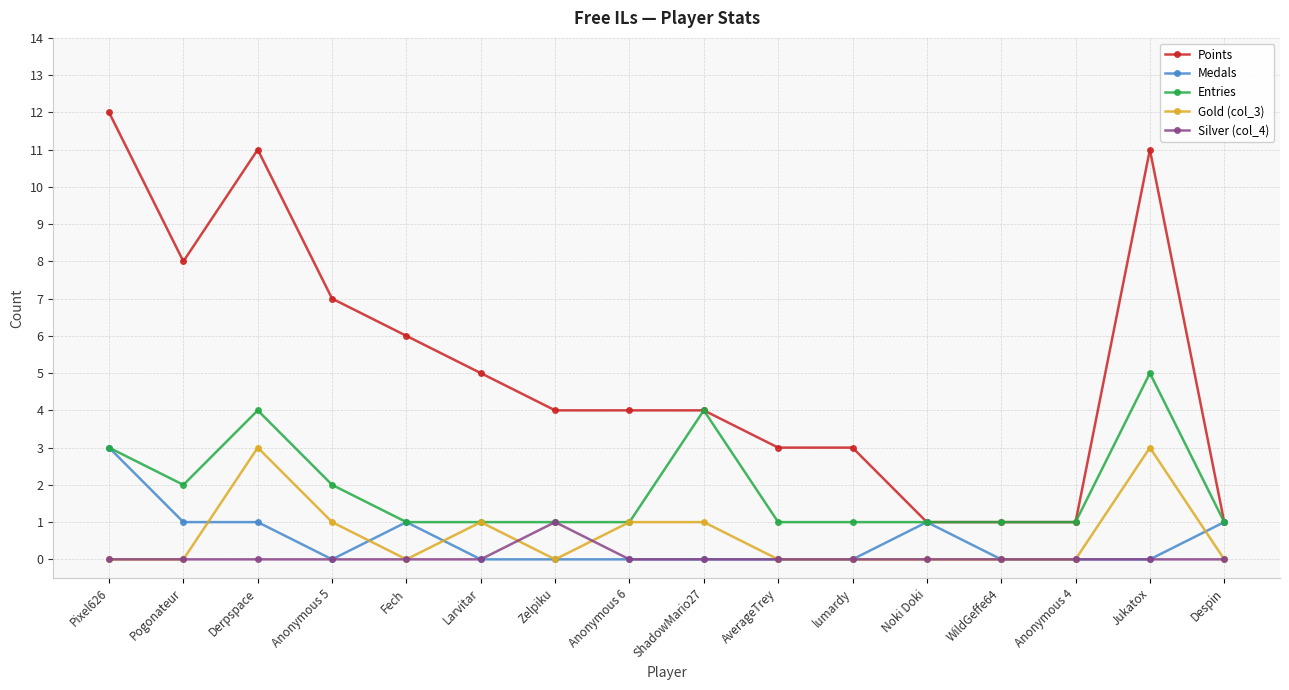

Which category has the highest value in the Entries series?

Jukatox